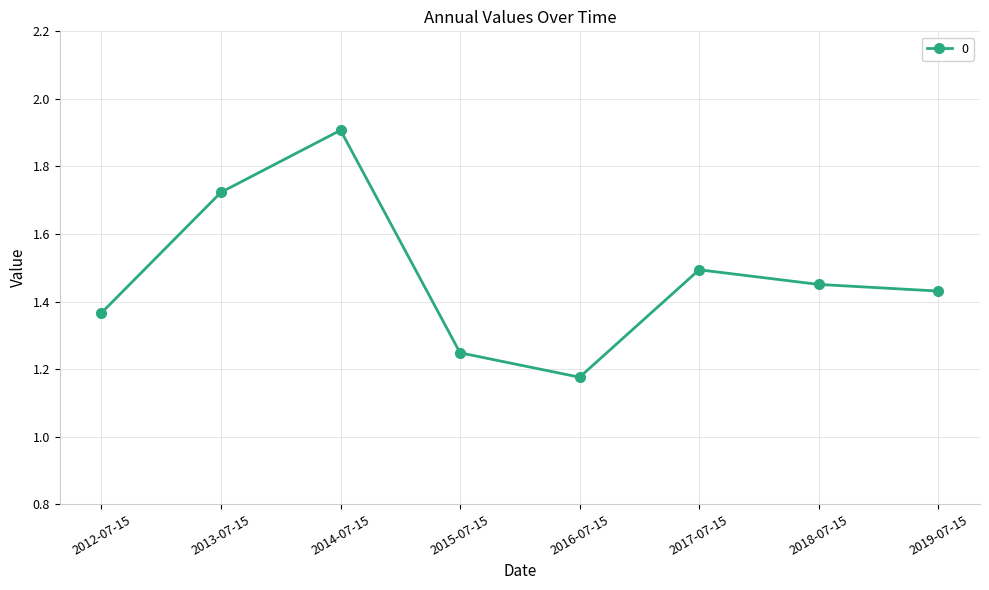

What is the maximum value shown in the chart?

1.9